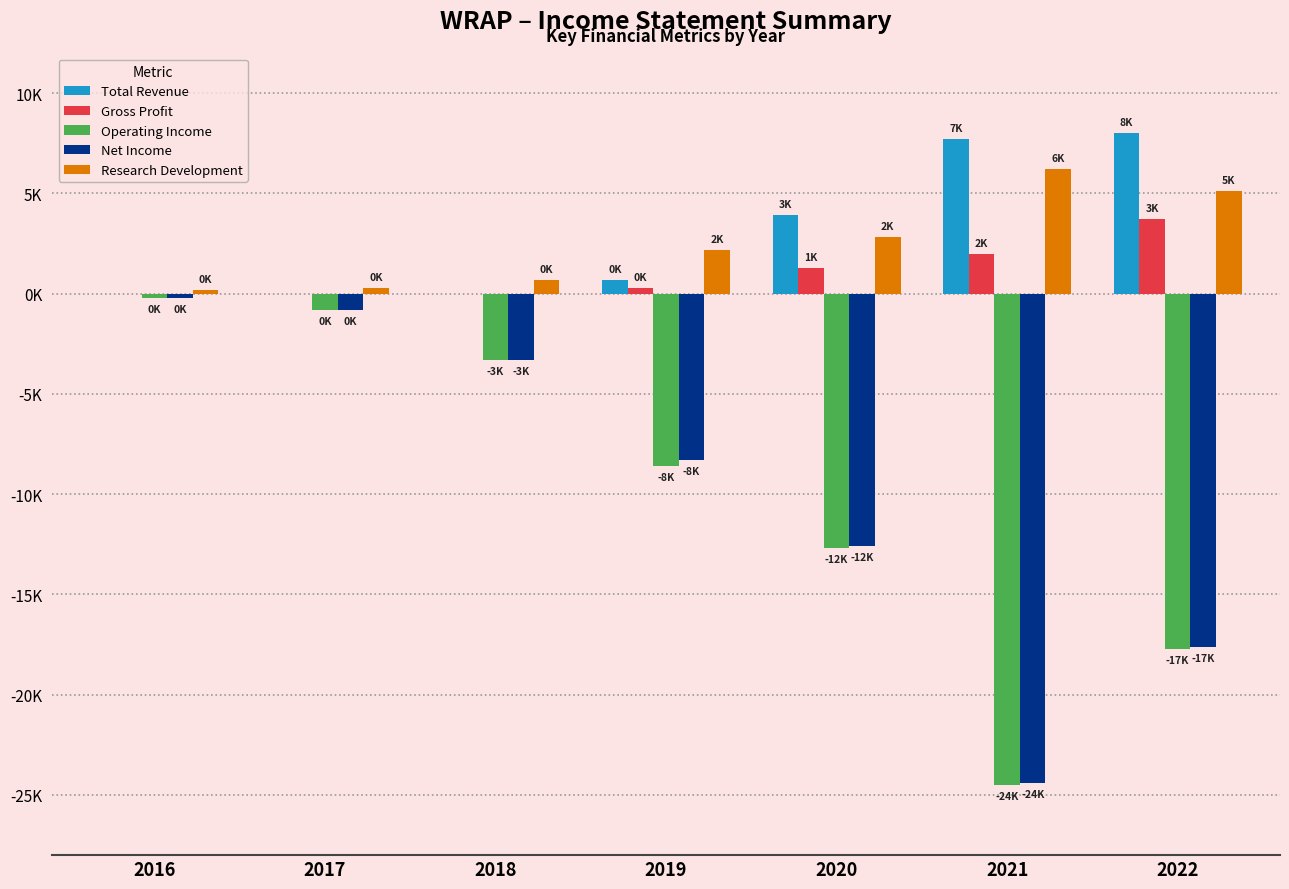

Which series has the largest range (max minus min)?

Operating Income